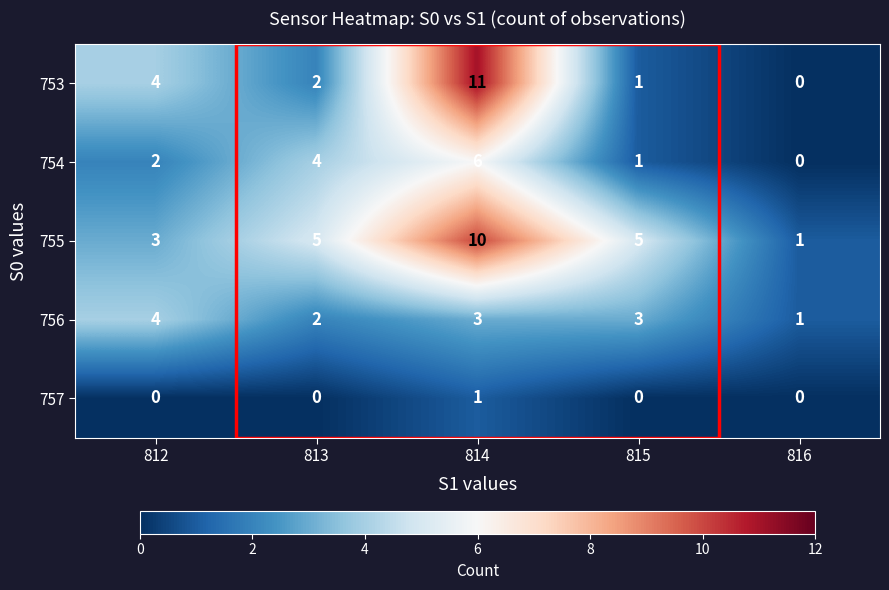

Which category has the lowest value in the 755 series?

816